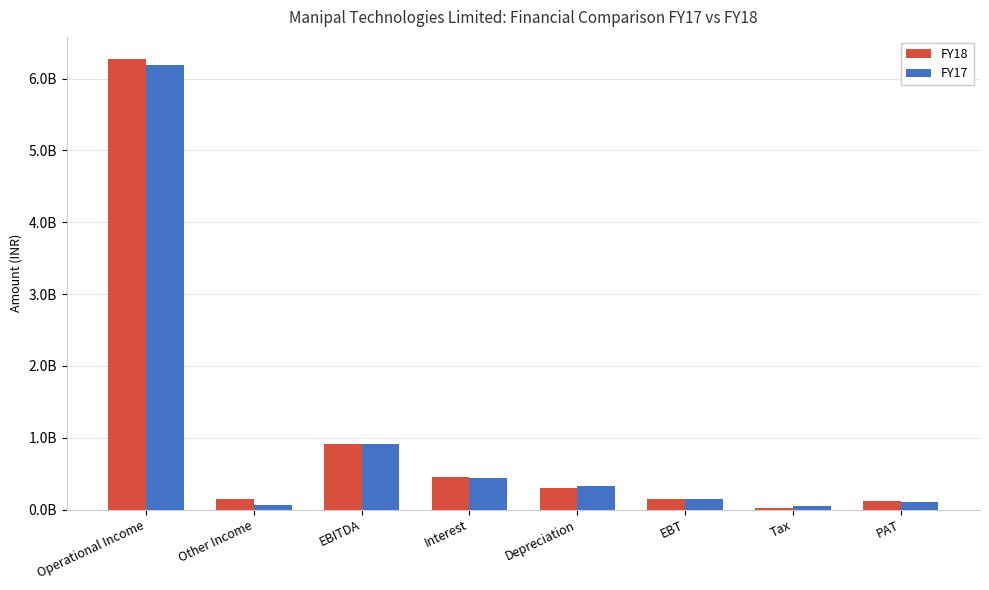

The value of FY17 at Interest is 633123170. True or false?

False